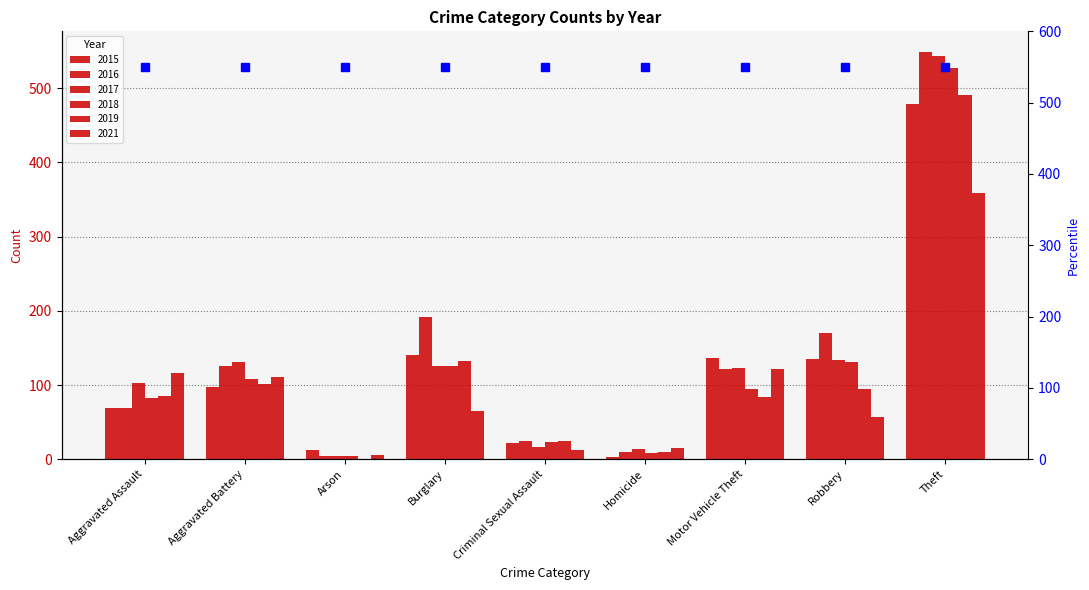

Are the bars horizontal?

No